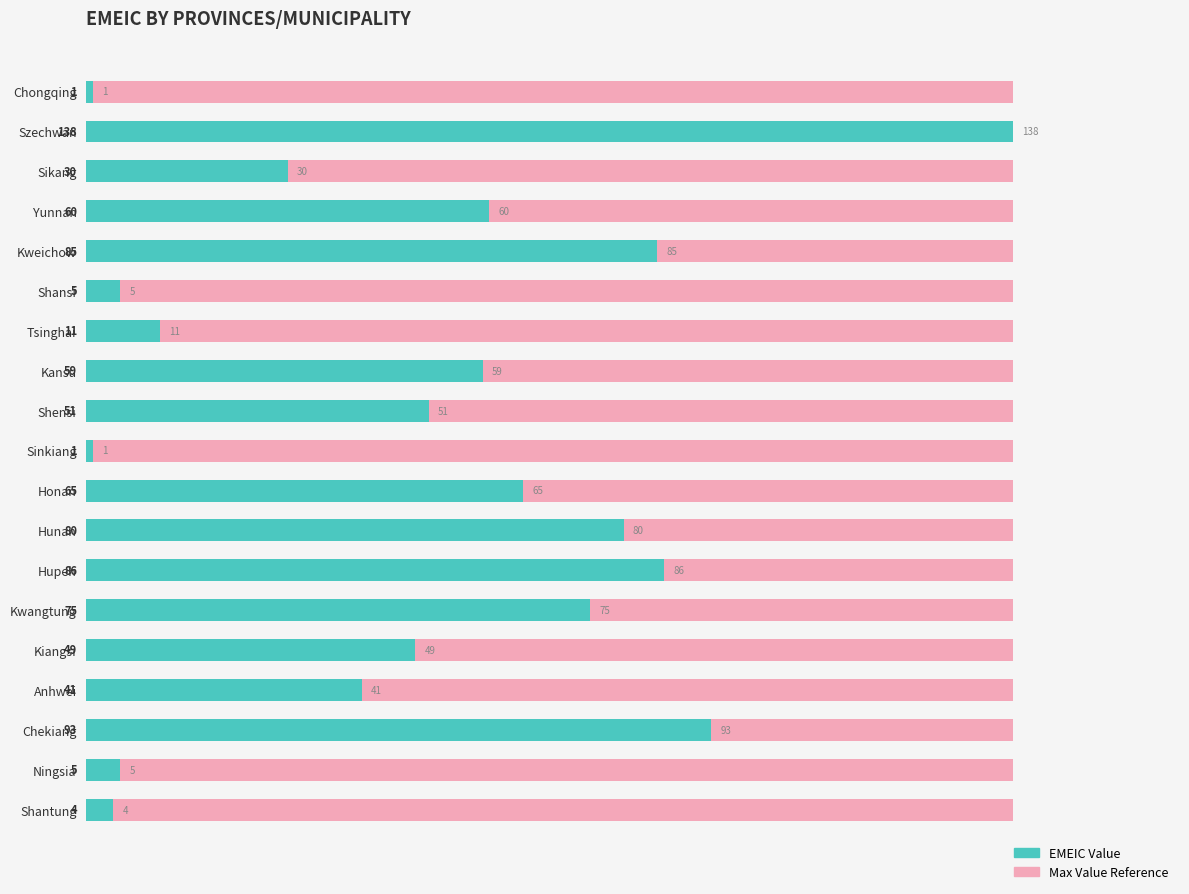

How many values in the EMEIC series are below 51?

9